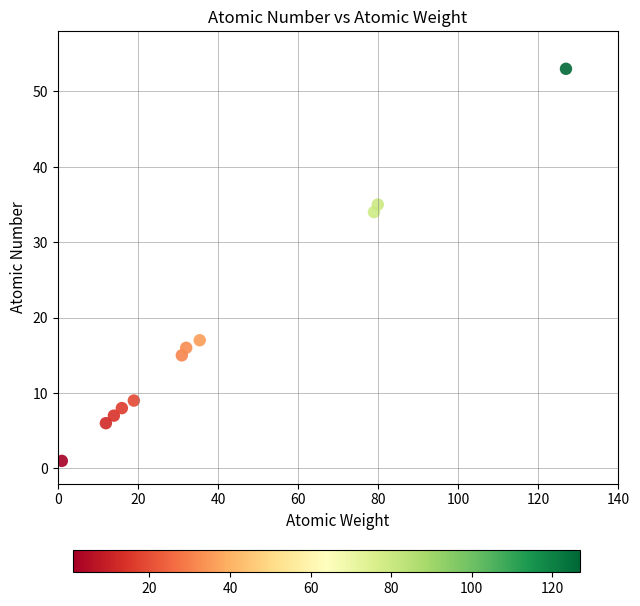

What is the average Y value?

18